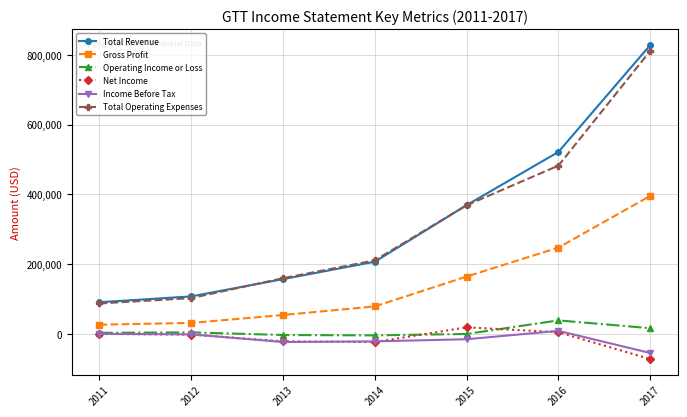

Which series has the largest range (max minus min)?

Total Revenue